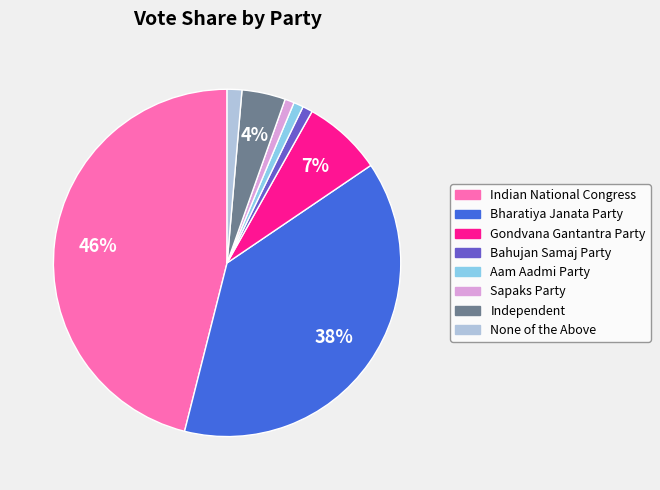

What is the ratio of the value at Aam Aadmi Party to the value at Sapaks Party?

1.0